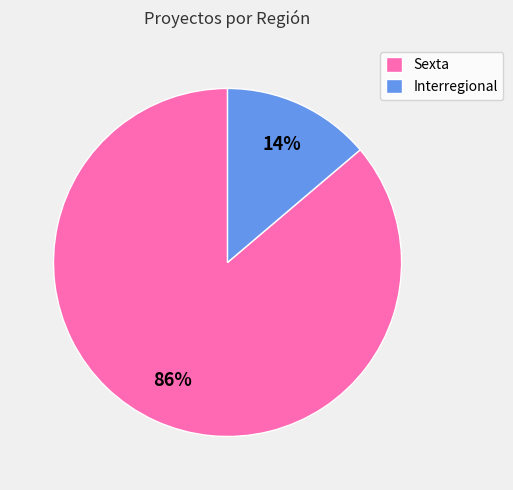

Which category accounts for the majority?

Sexta